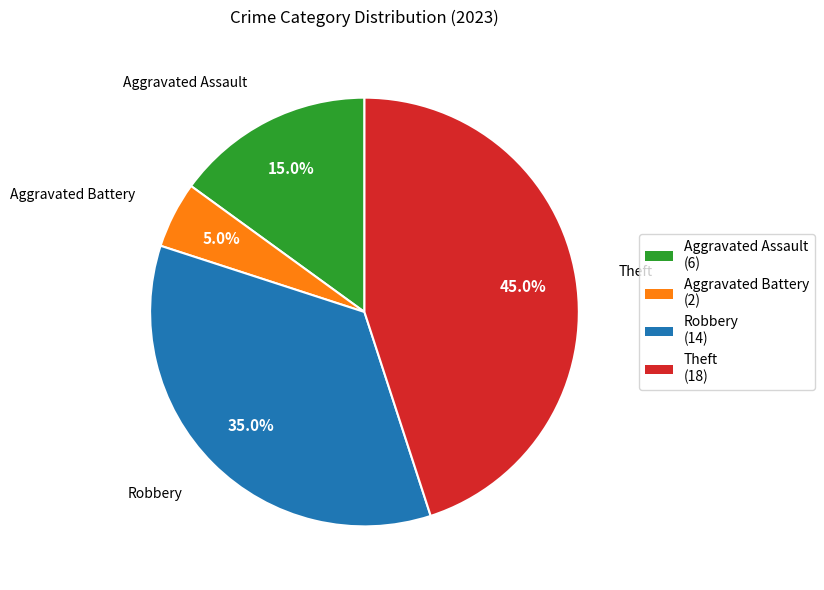

True or false: Theft accounts for 45% of the total.

True